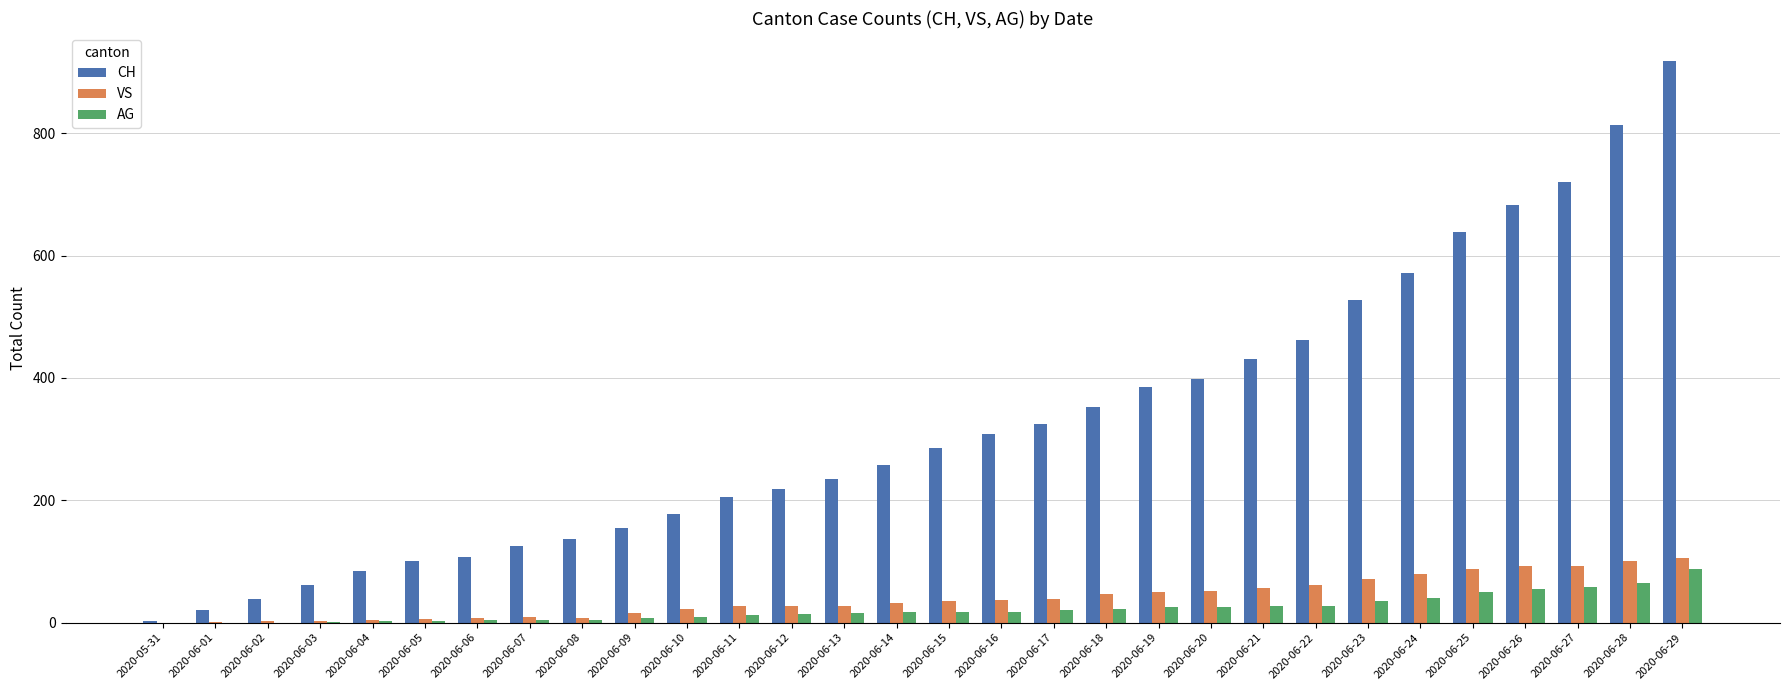

How many groups of bars are there?

30